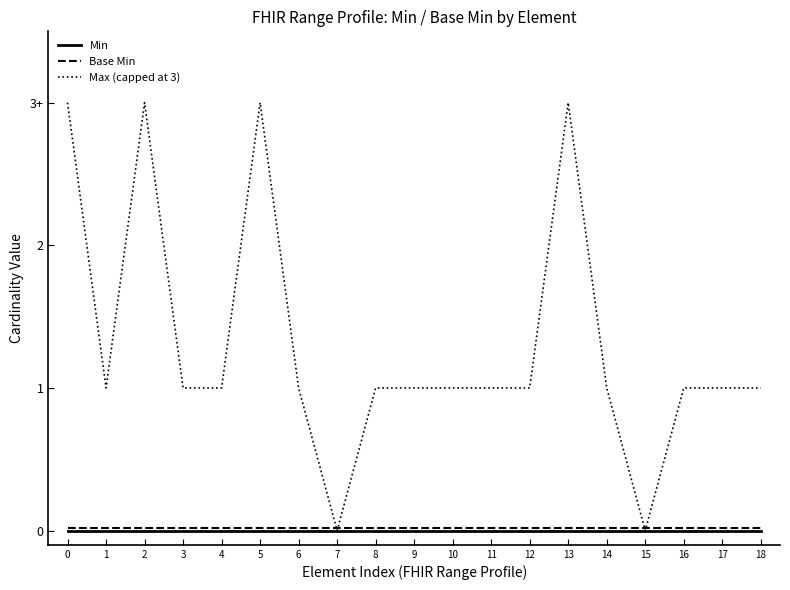

Between 12 and 5, which is larger?

12